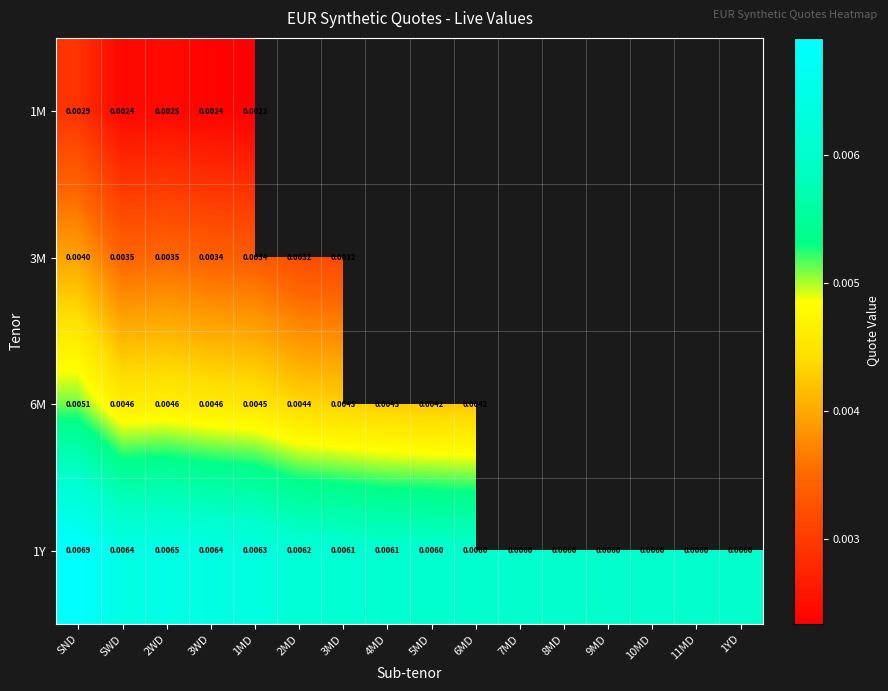

The value of 6M at 3MD is 0.0. True or false?

False